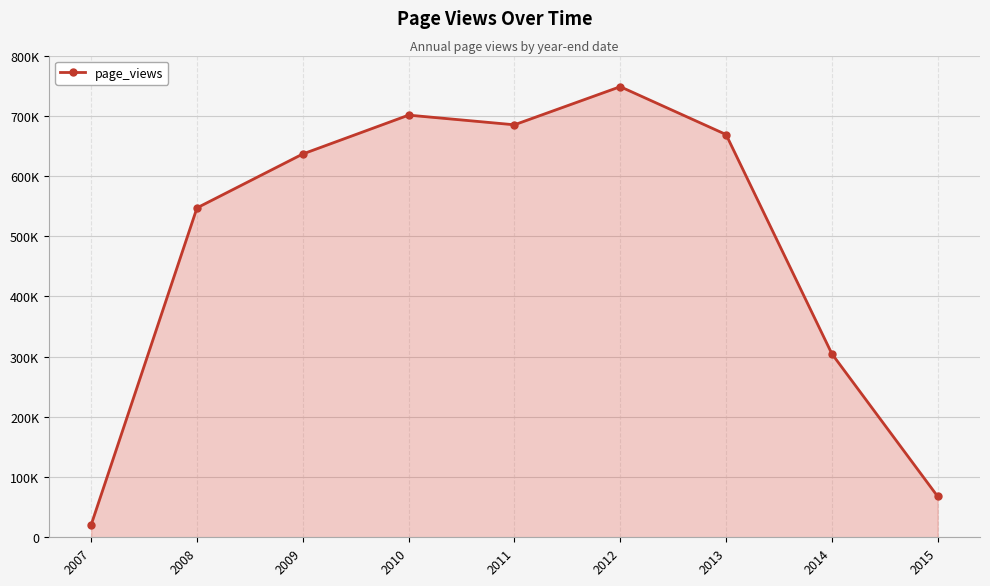

How many points are higher than both their immediate neighbors (excluding endpoints)?

2